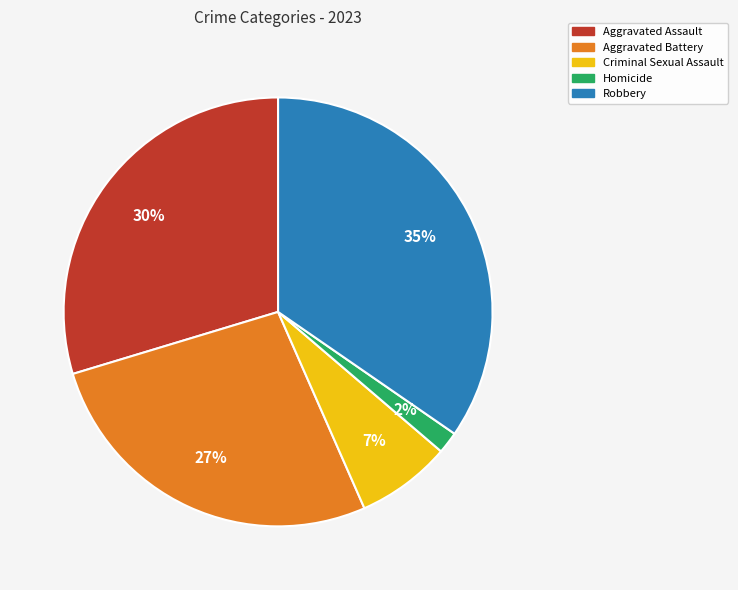

Rank the categories by value from highest to lowest.

Robbery, Aggravated Assault, Aggravated Battery, Criminal Sexual Assault, Homicide